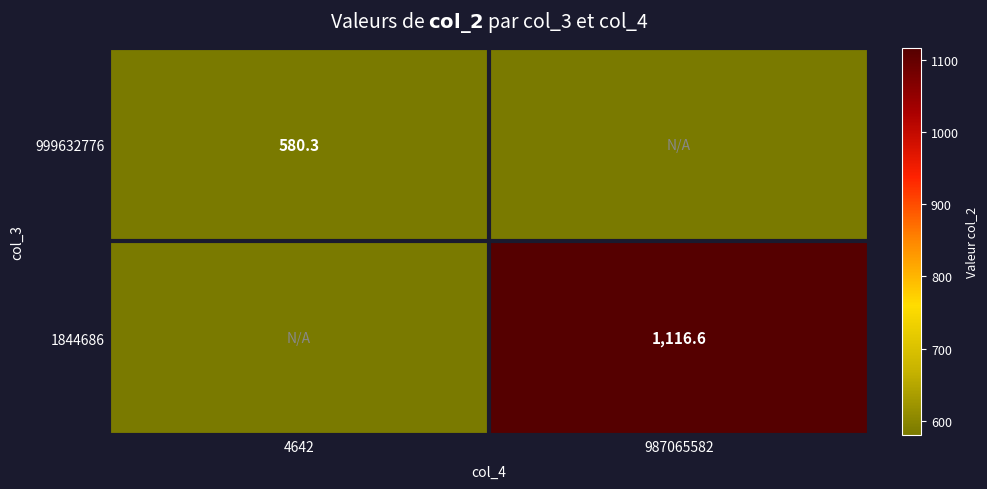

Is it true that 1844686 equals 1116.6 at 987065582?

True